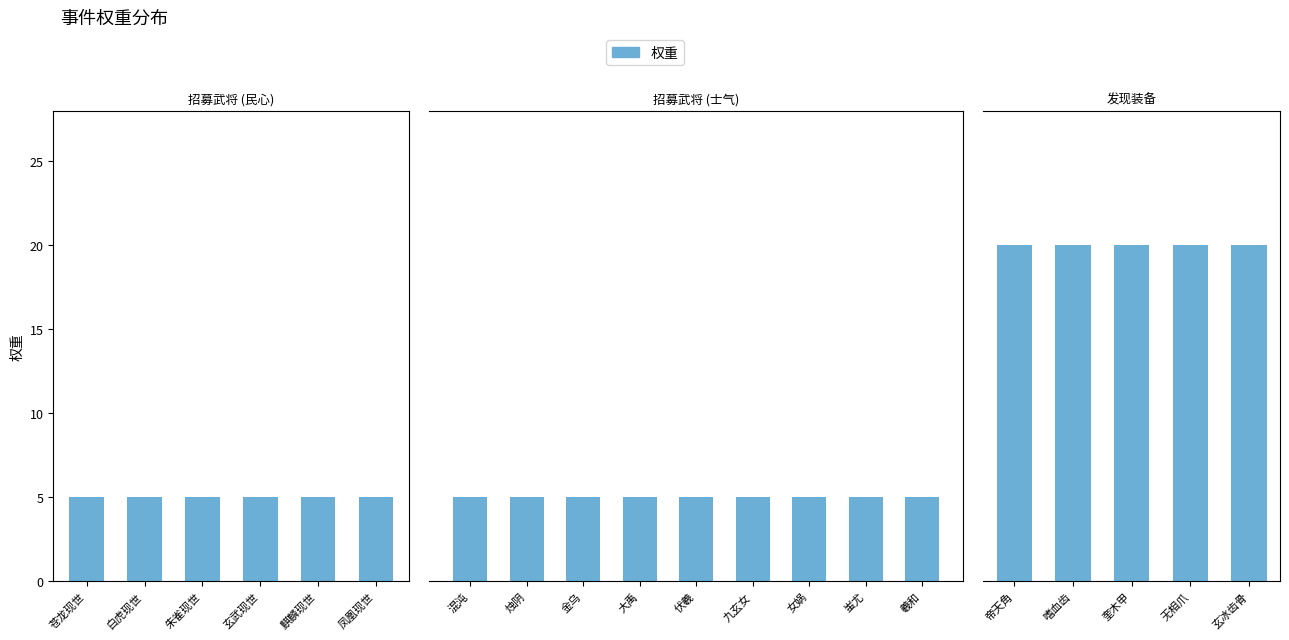

Does the chart contain stacked bars?

No